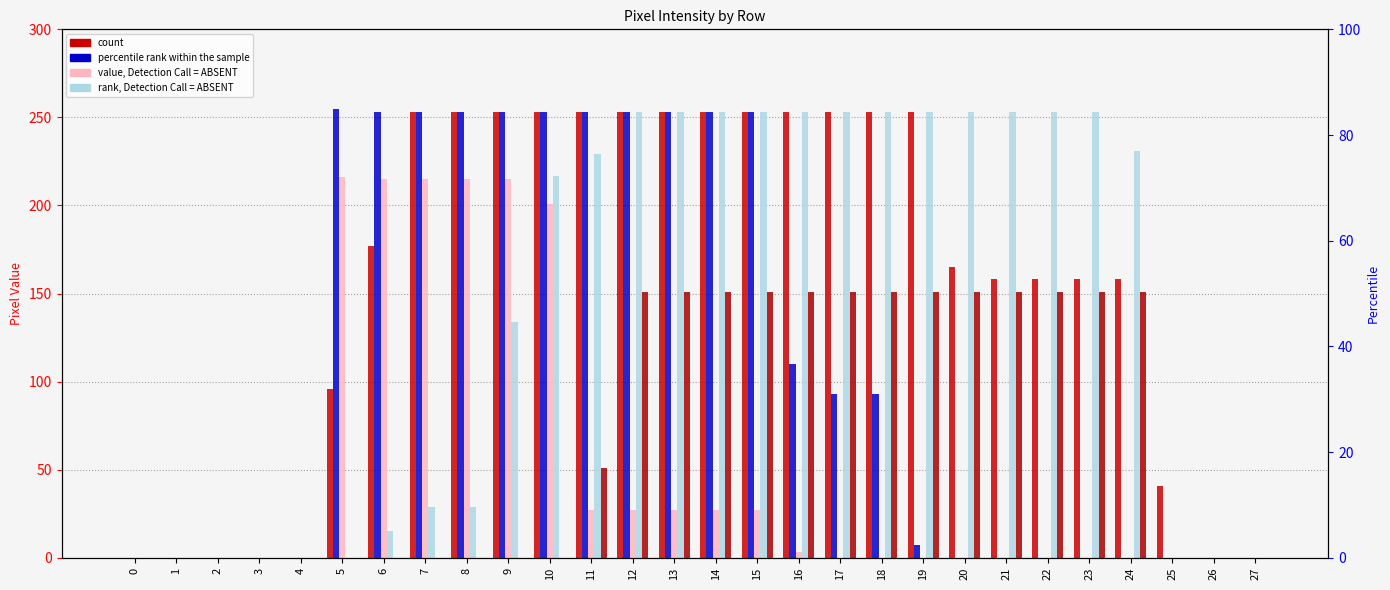

Count the number of categories in the chart.

28